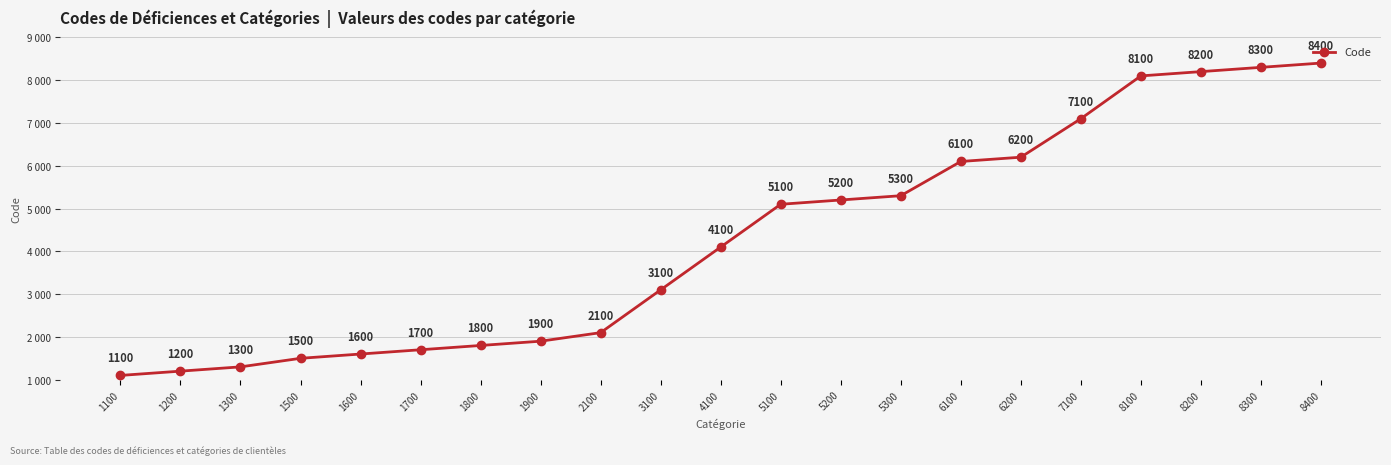

Does the chart have visible grid lines?

Yes